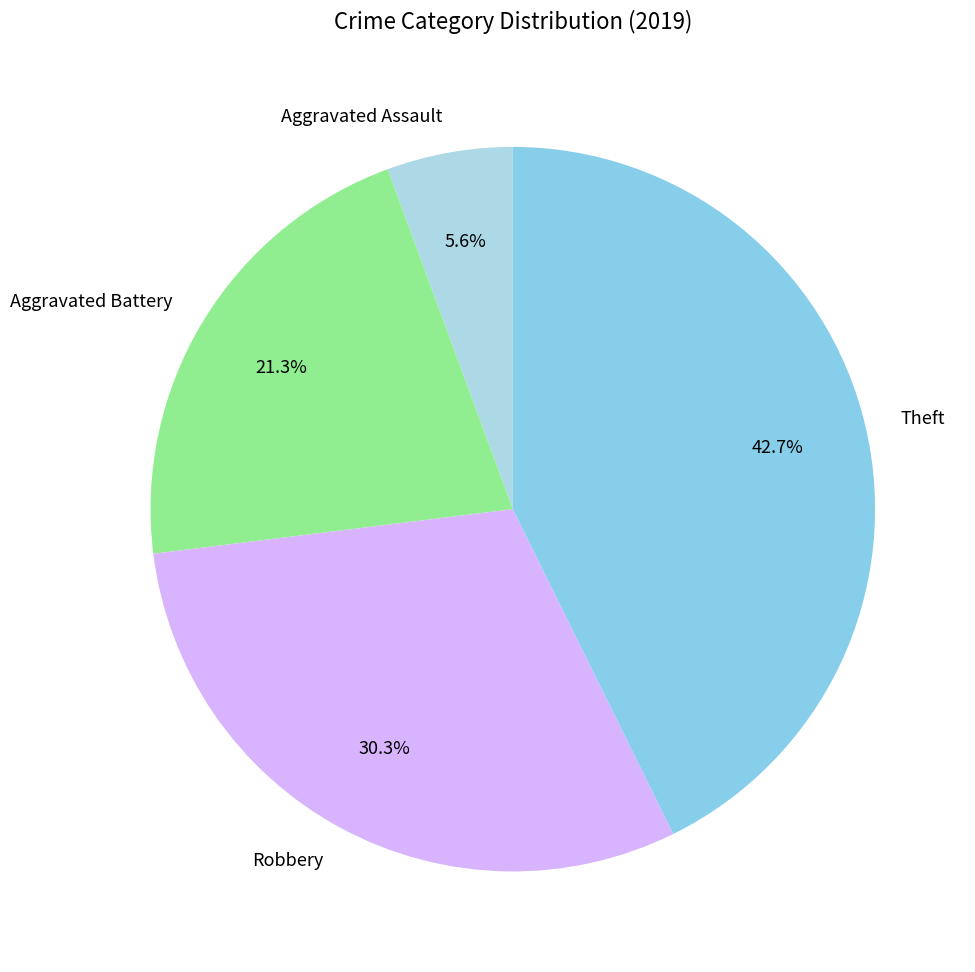

Which has a higher value, Aggravated Assault or Aggravated Battery?

Aggravated Battery